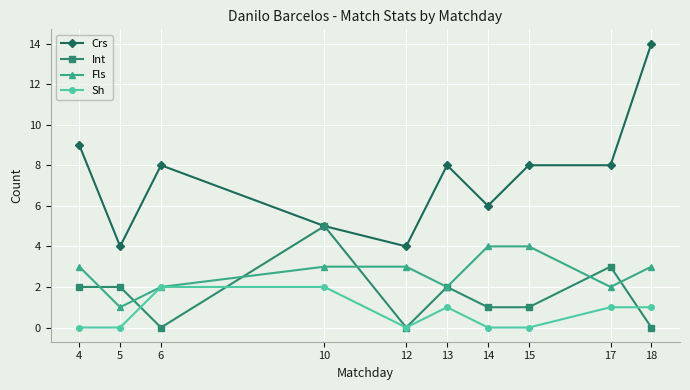

What is the difference between the second highest and minimum values in the Crs series?

5